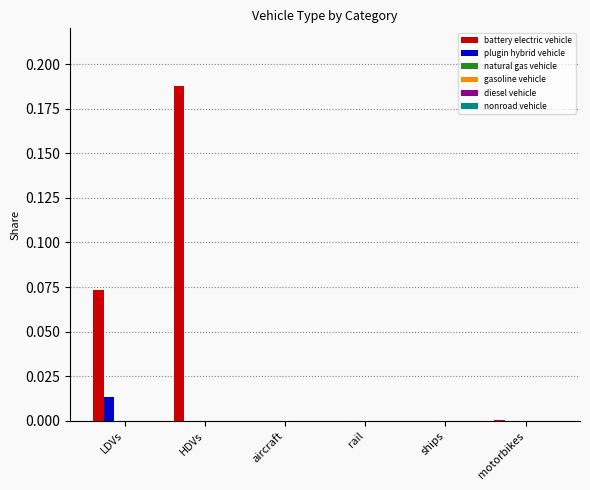

Which series has the largest total across all categories?

battery electric vehicle